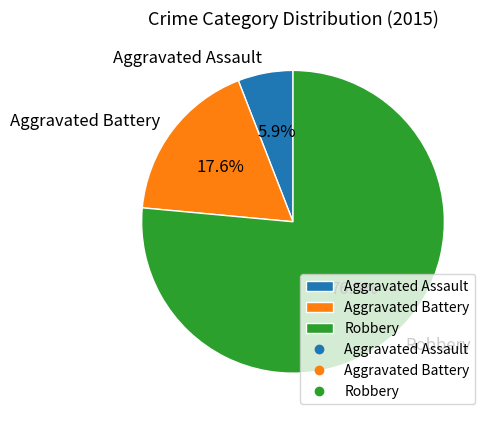

Count the number of slices in the pie.

3